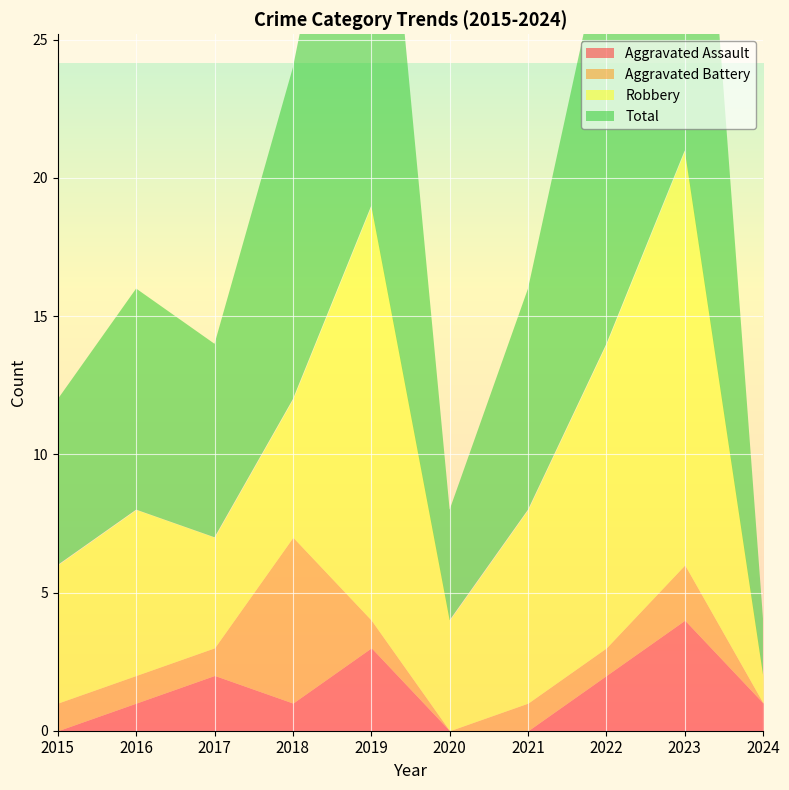

What is the difference between the maximum and minimum values in the Aggravated Assault series?

4